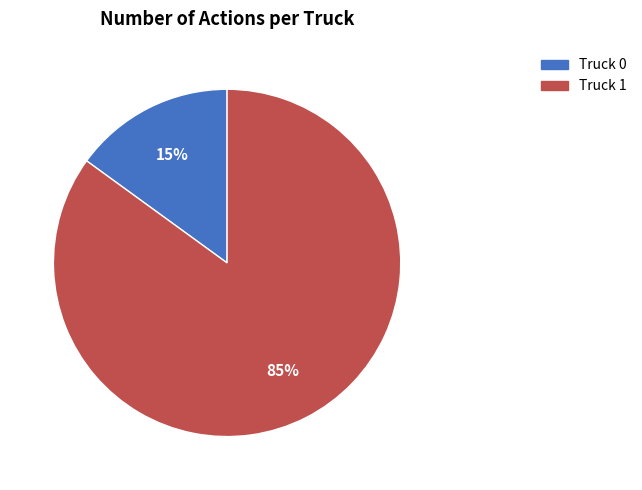

True or false: Truck 1 accounts for 85% of the total.

True